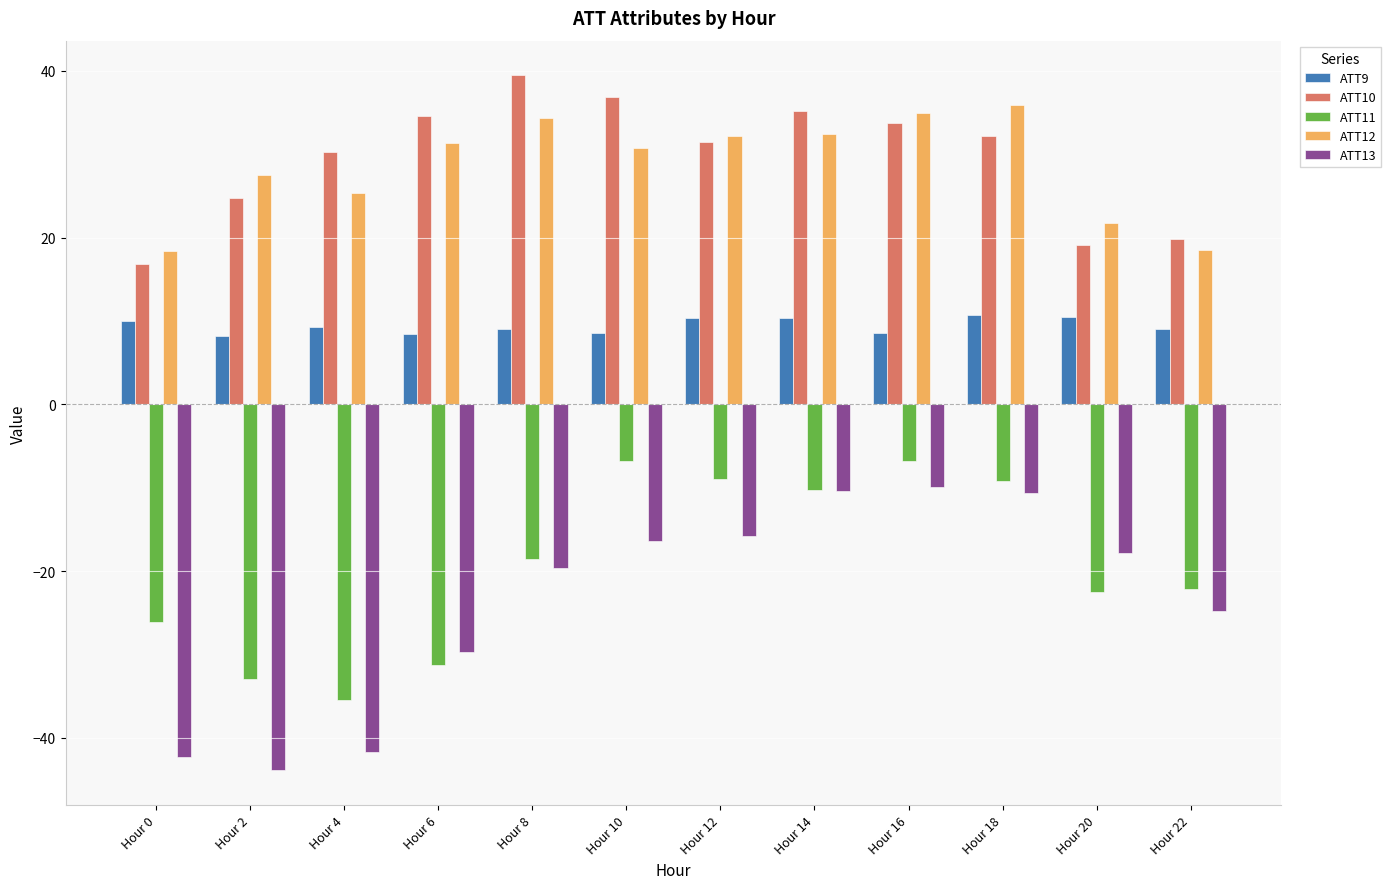

How many series are shown in this chart?

5